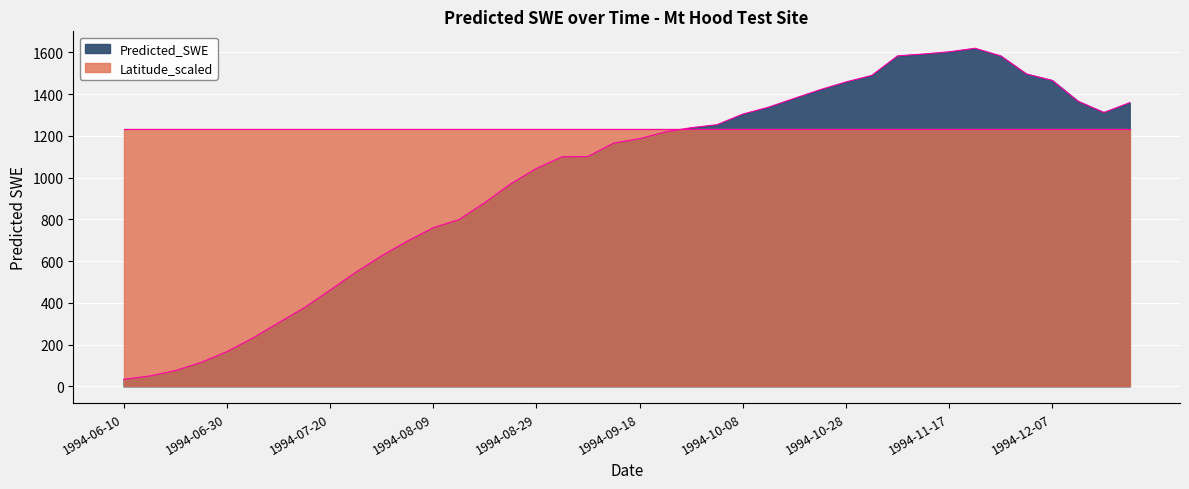

Does the chart display data point markers on the line(s)?

No